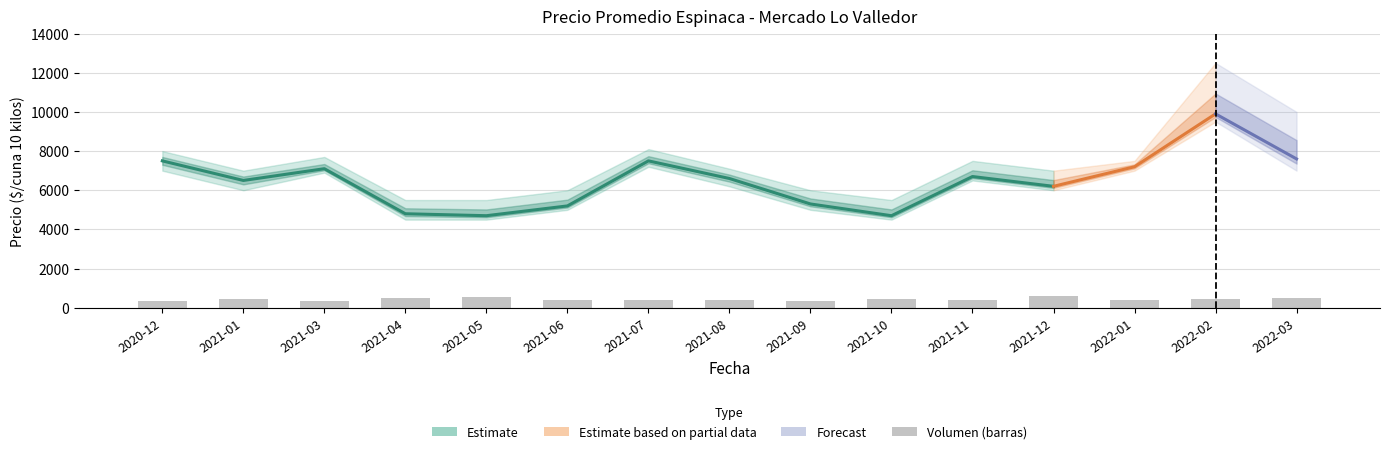

Reading left to right, list all the values displayed in this chart.

Precio promedio ponderado: 7500	6500	7100	4800	4700	5200	7500	6600	5300	4700	6700	6200	7200	9900	7600
Precio minimo: 7000	6000	6900	4500	4500	5000	7200	6200	5000	4500	6500	6000	7000	9500	7000
Precio maximo: 8000	7000	7700	5500	5500	6000	8100	7100	6000	5500	7500	7000	7500	12500	10000
Volumen: 340	430	370	480	530	420	410	400	370	460	410	580	390	440	490